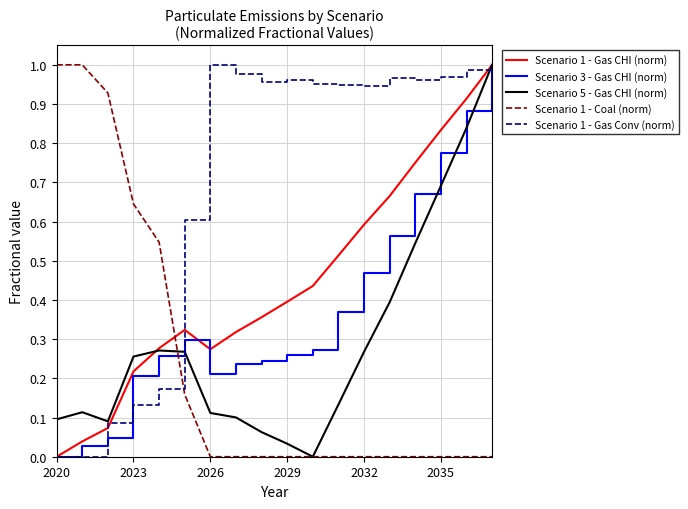

Which series has the largest total across all categories?

Scenario 1 - Gas Conv (norm)